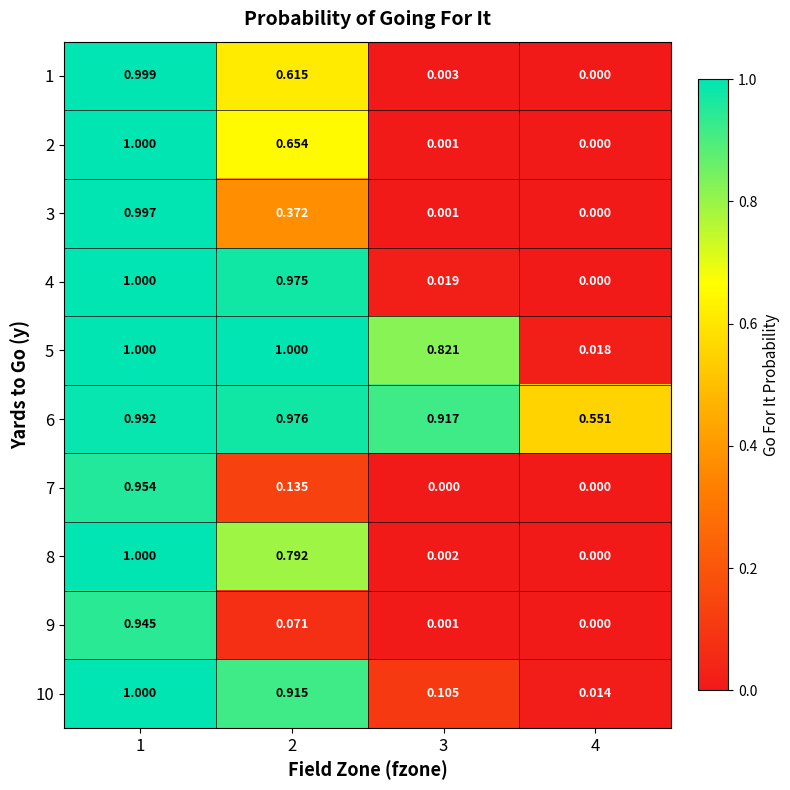

What is the maximum value shown in the chart?

1.0